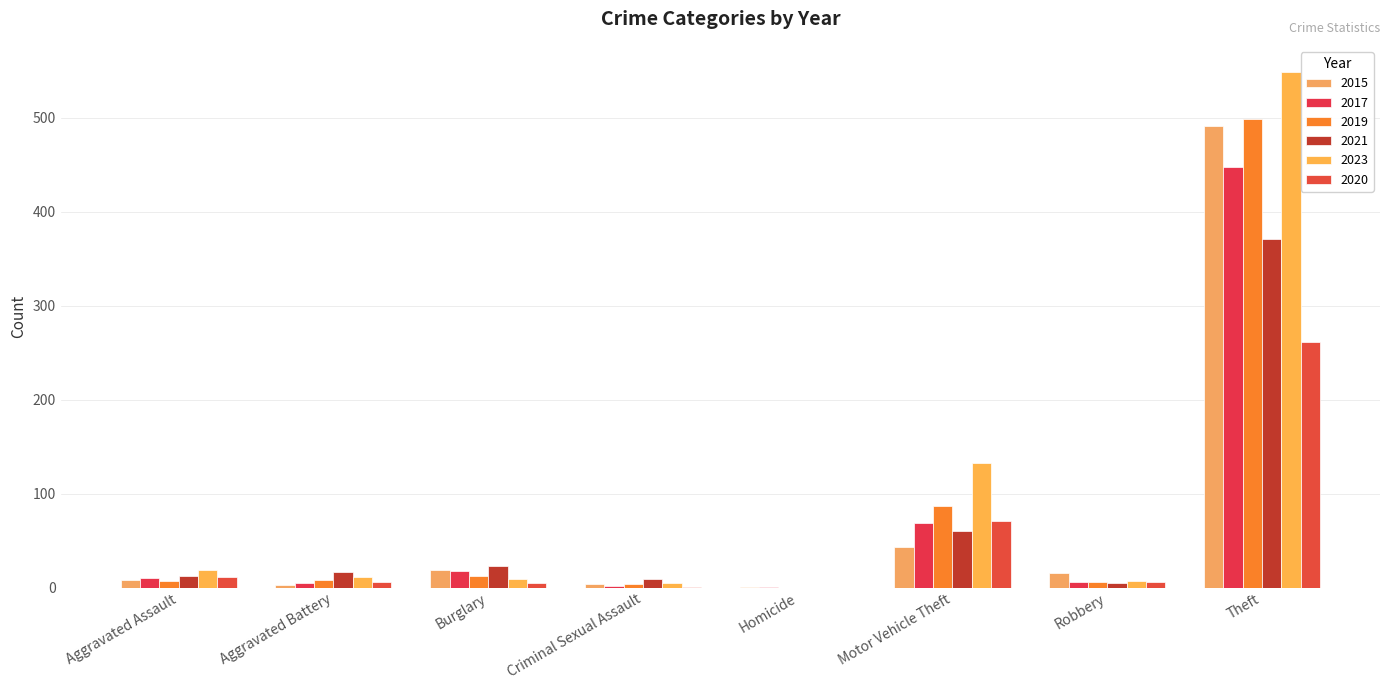

How many distinct data groups are displayed?

6